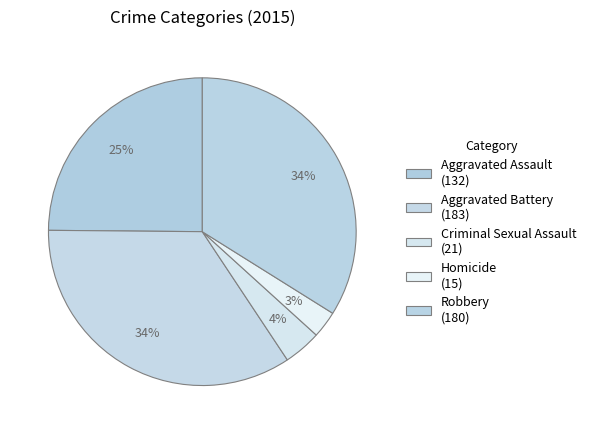

To the nearest percent, what portion does Homicide represent?

3%